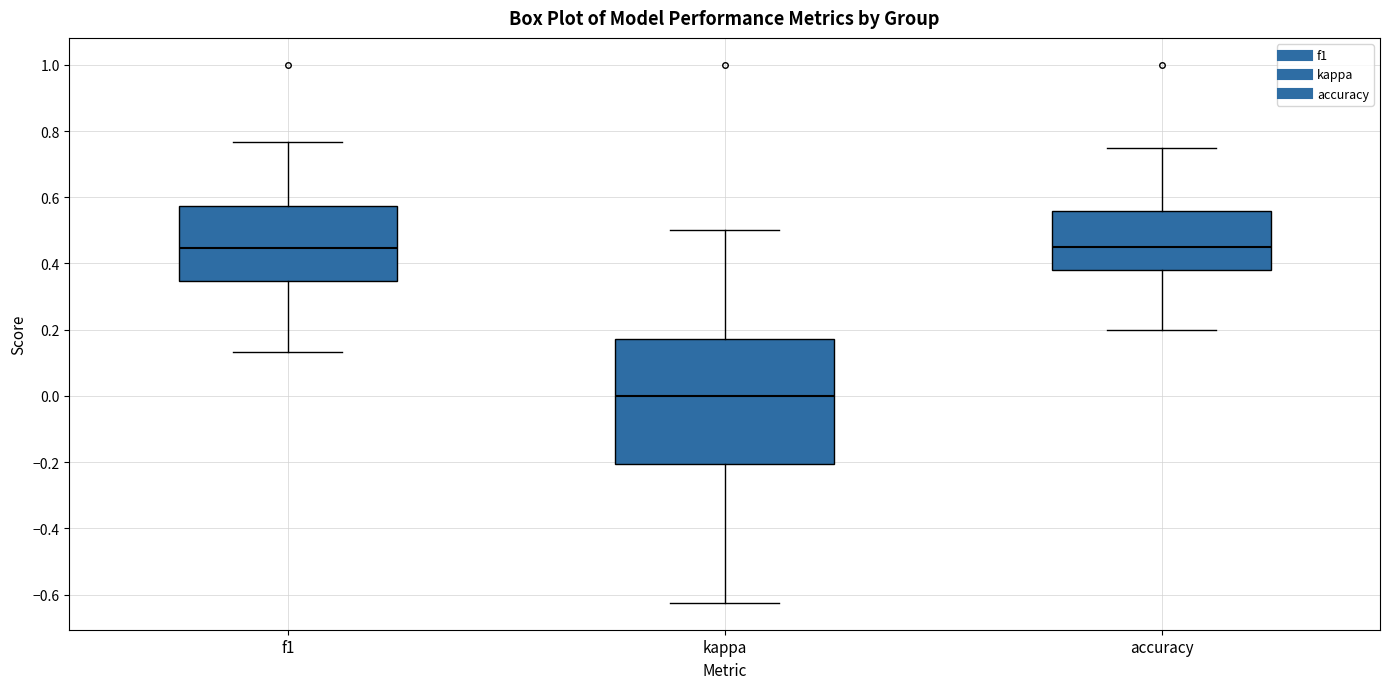

Reading left to right, read every box against the y-axis: the position of its median line, the range the box covers, and the ends of its whiskers. The values are not printed on the chart, so give them approximately, as read against the axis.

f1: median 0.44, box 0.34 to 0.58, whiskers 0.14 to 0.76
kappa: median 0.00, box -0.20 to 0.18, whiskers -0.62 to 0.50
accuracy: median 0.46, box 0.38 to 0.56, whiskers 0.20 to 0.76